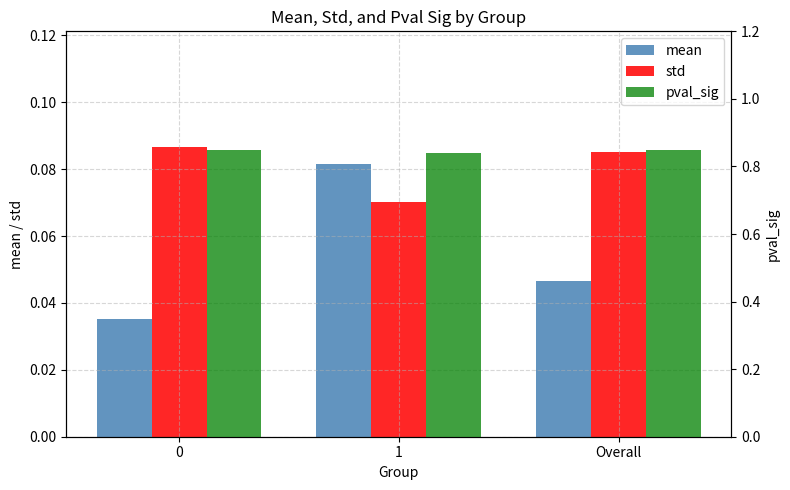

What is the average value of the pval_sig series?

0.8